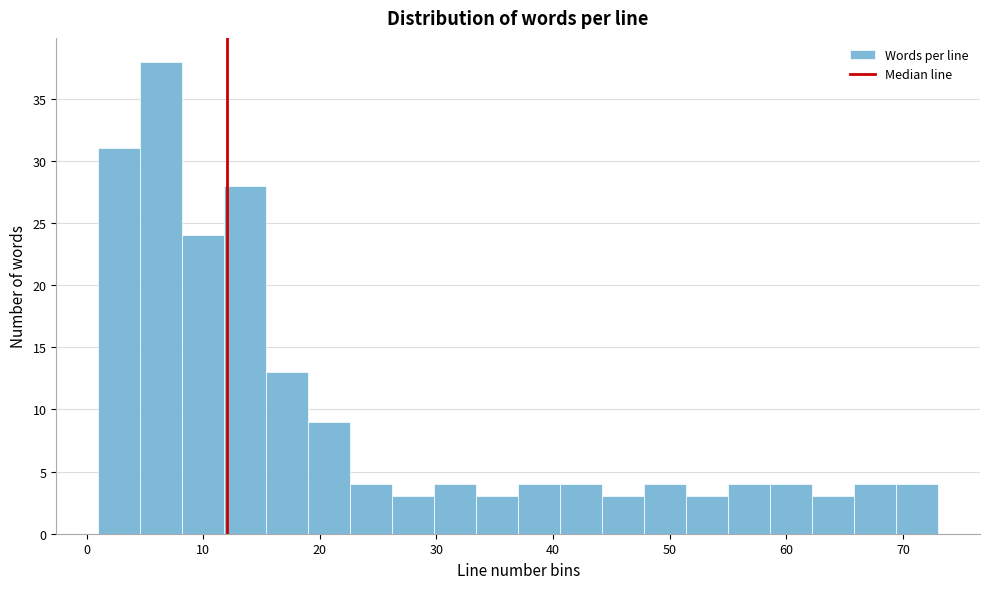

Around what value on the x-axis is the tallest bar? Give the approximate position of its centre, as read against the axis.

6